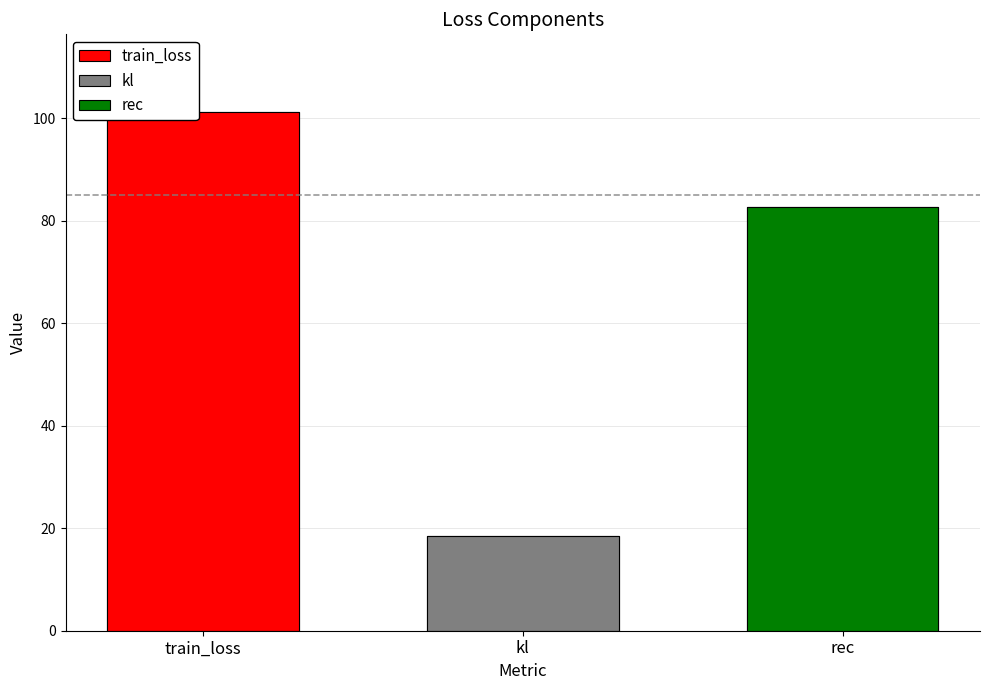

What is the difference between the values at train_loss and rec?

18.4